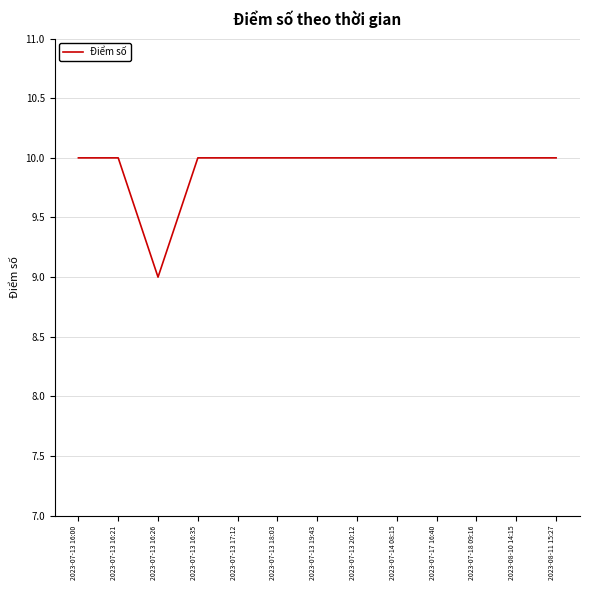

What position from the left is 2023-07-13 17:12?

5